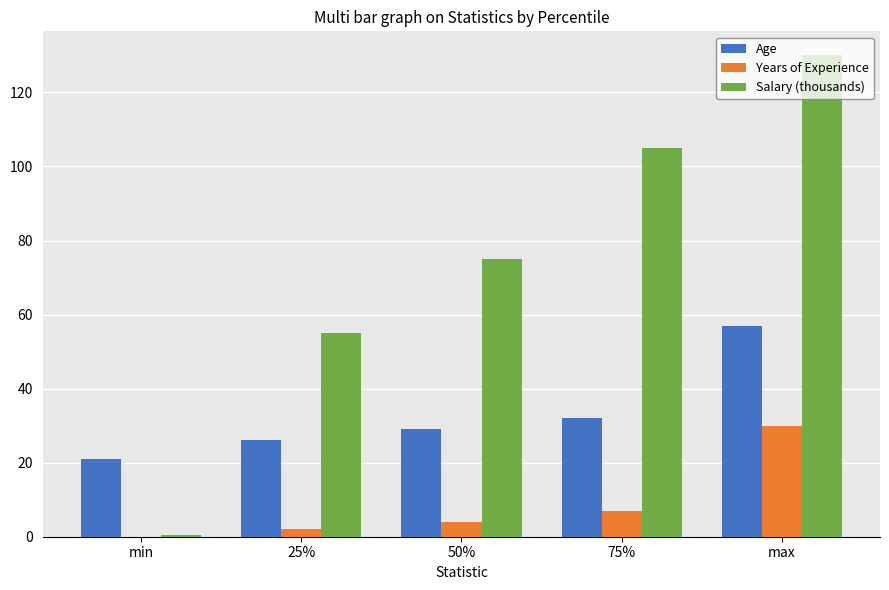

How many groups of bars are there?

5